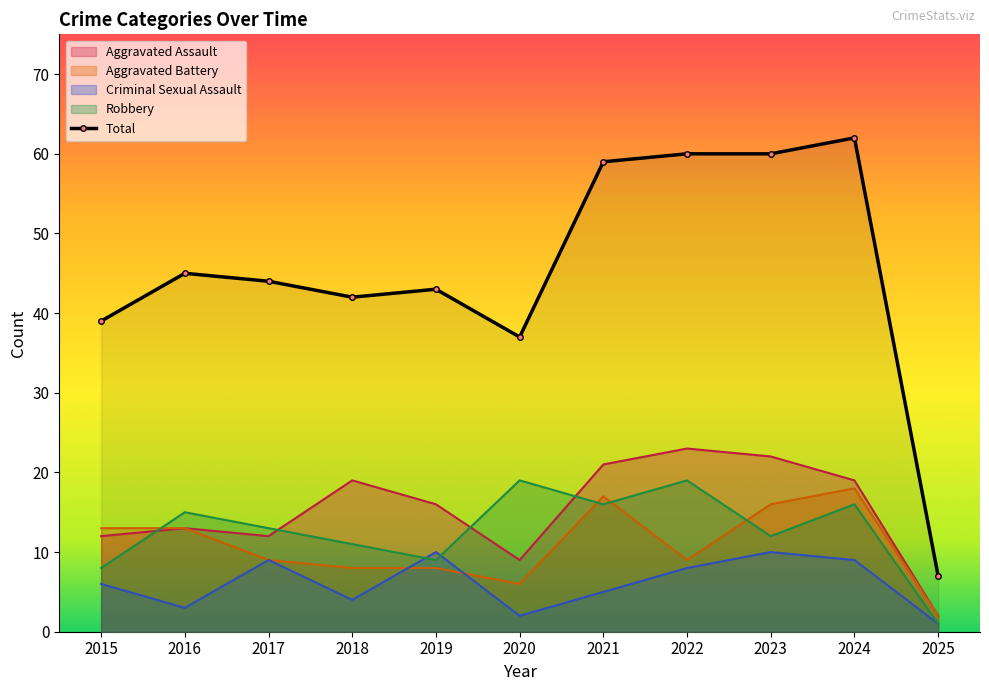

What is the spread (max minus min) of values at 2020?

35